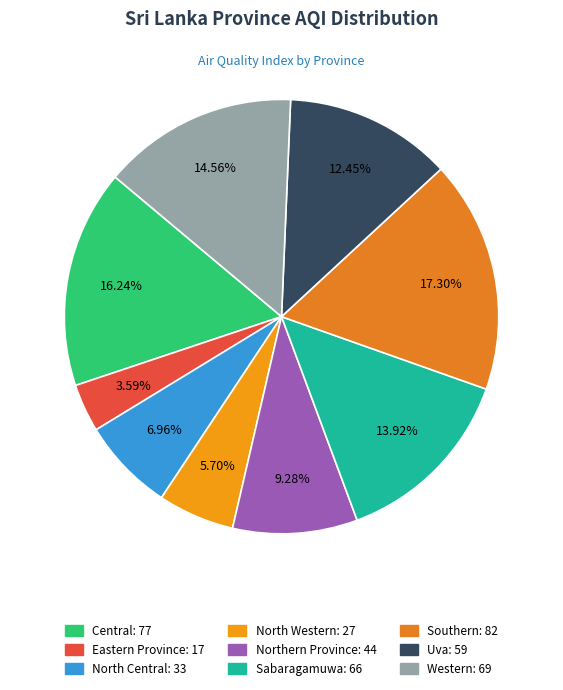

Does Central represent more than half of the total?

No